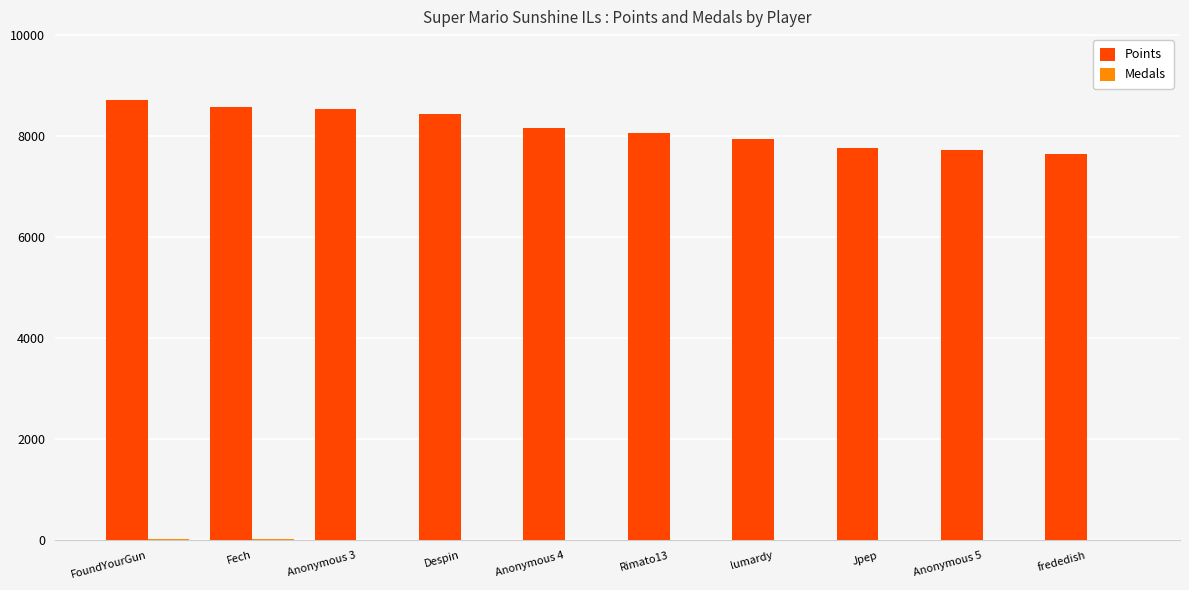

What is the approximate value of Points at Rimato13, to the nearest 100?

8100